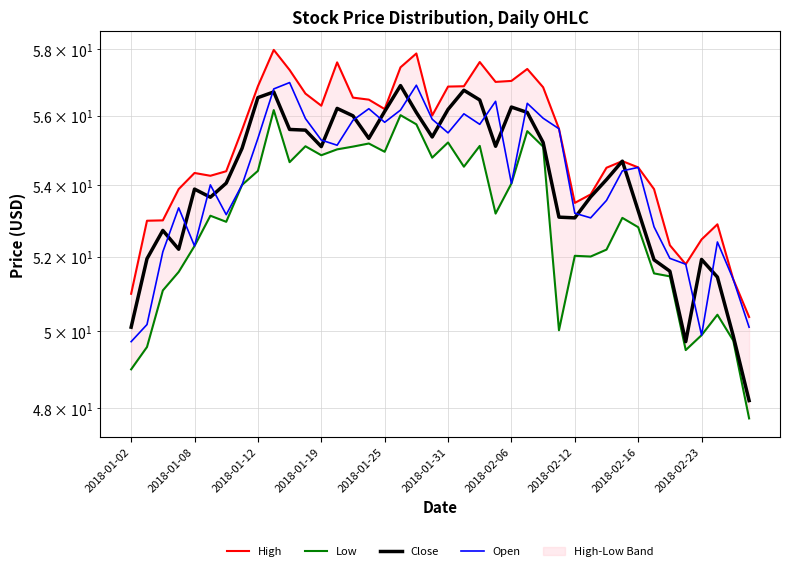

List the series in order of their peak value, lowest first.

Low, Close, Open, High